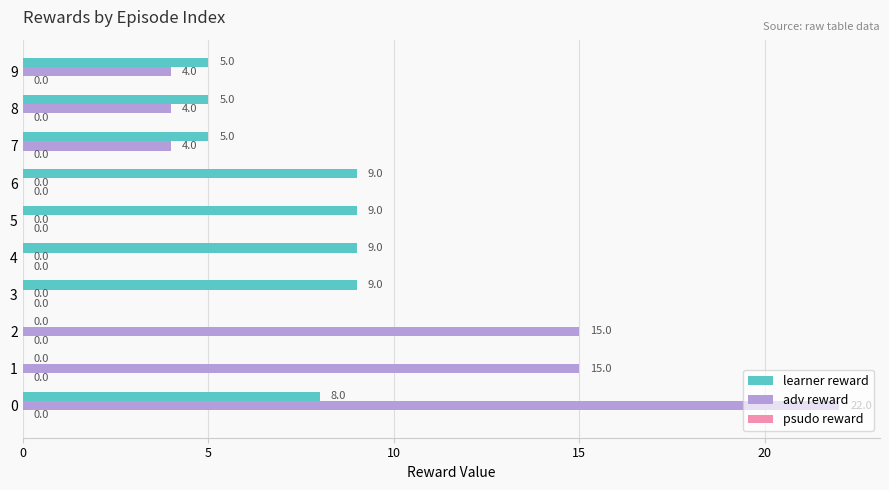

The learner reward series shows 14 at 0. True or false?

False